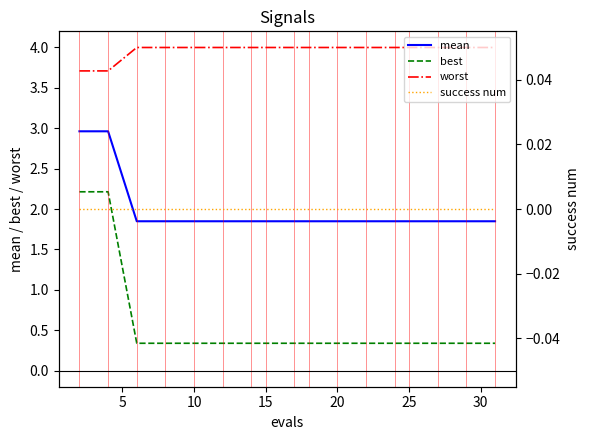

What is the difference between the second highest and minimum values in the best series?

1.9